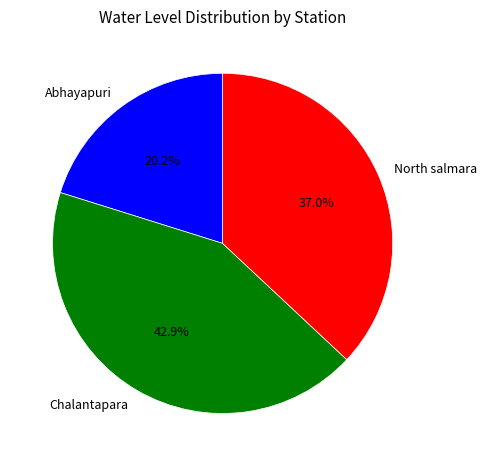

Which slice is the largest?

Chalantapara